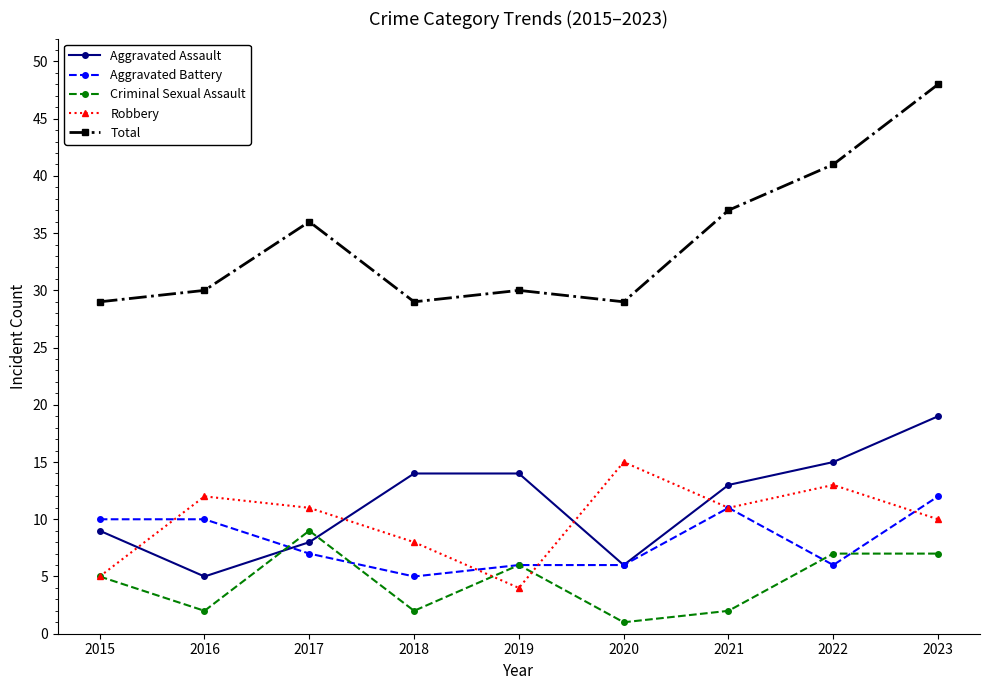

Which series has the largest range (max minus min)?

Total